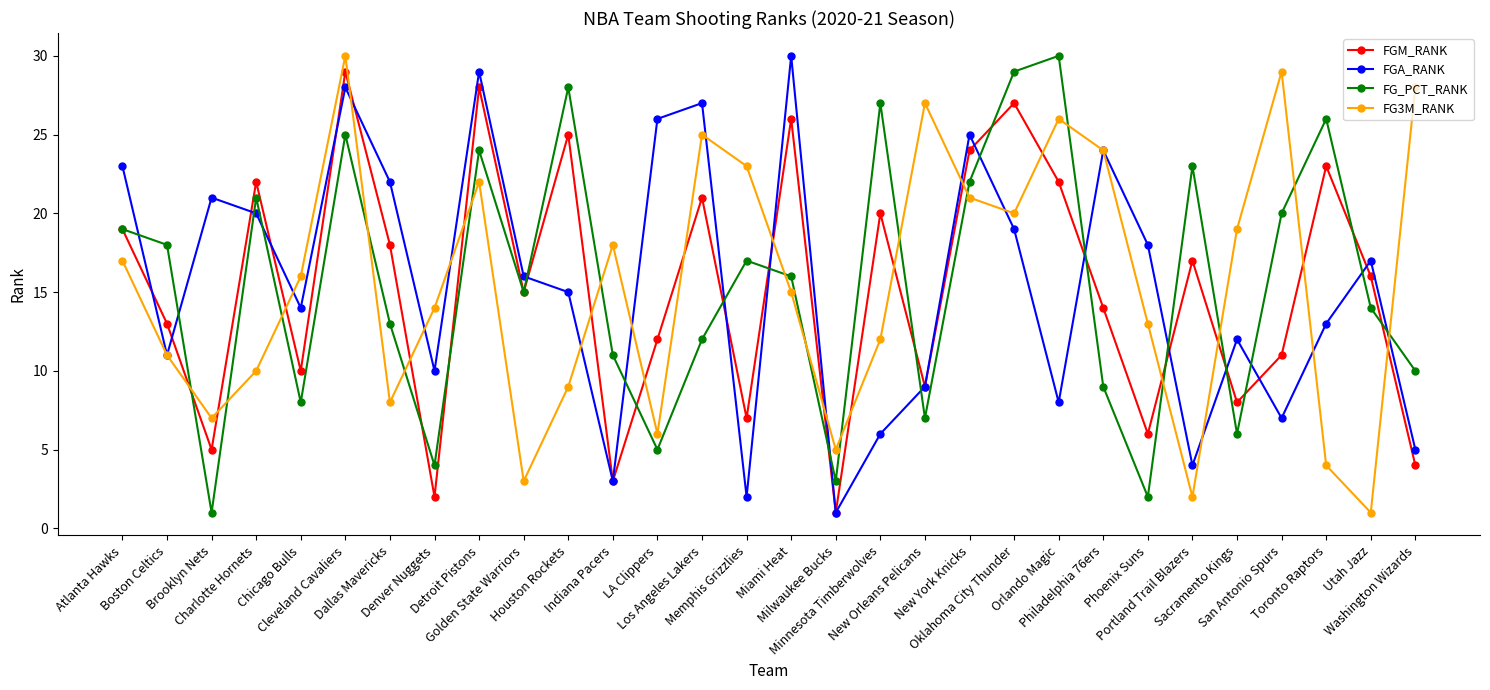

The FG_PCT_RANK series shows 2 at Milwaukee Bucks. True or false?

False